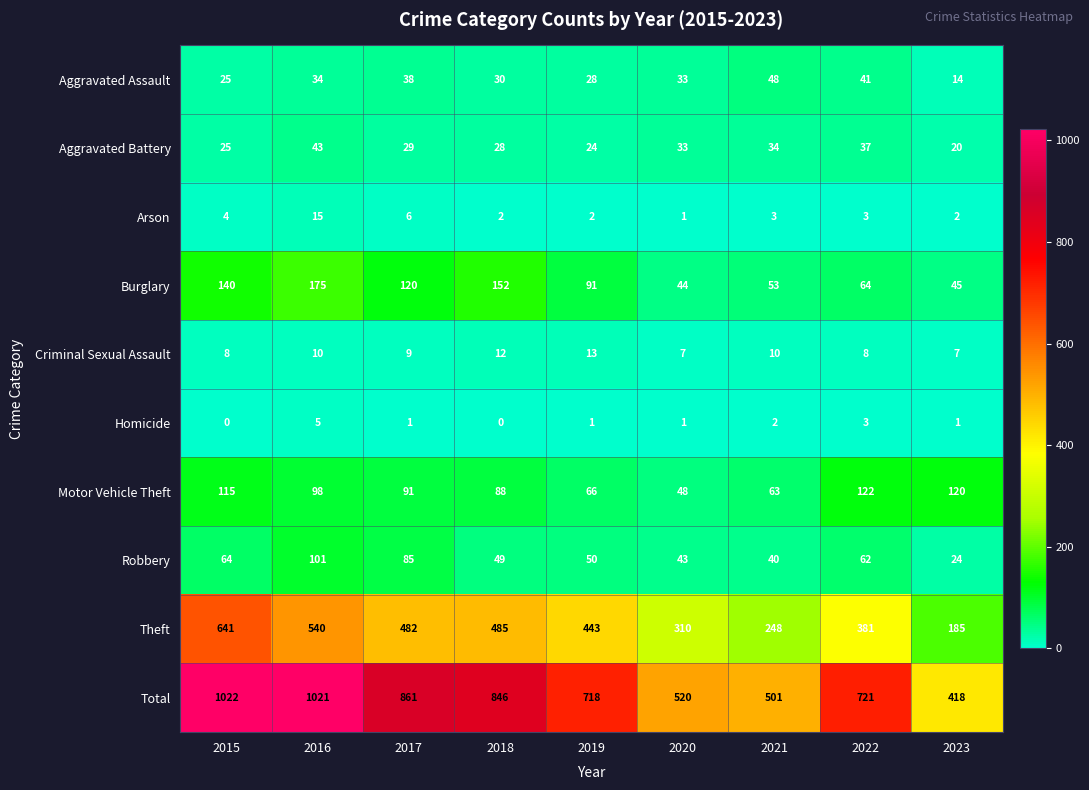

What is the sum of the Aggravated Assault values at 2018 and 2021?

78